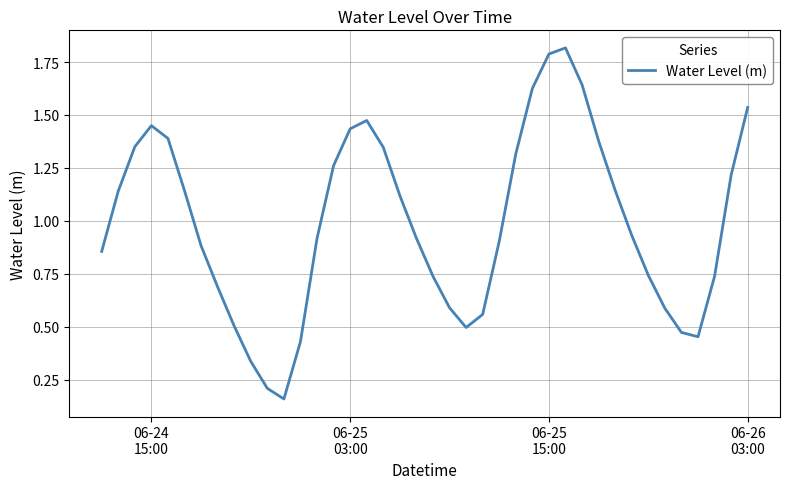

What is the sum of all values?

39.7